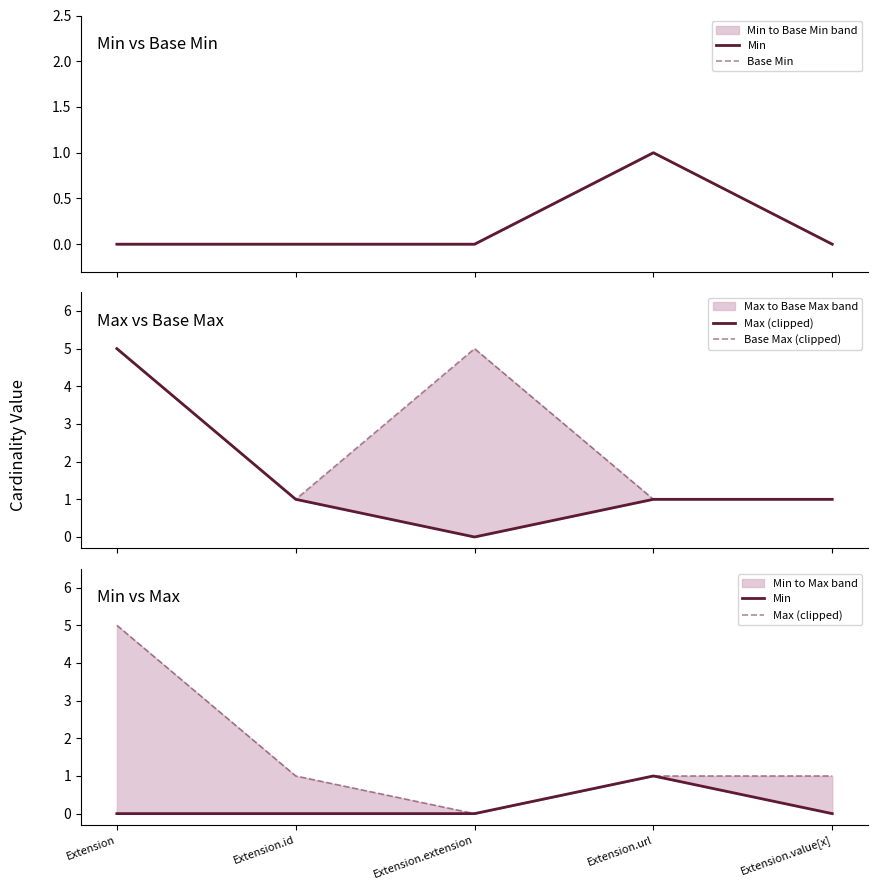

True or false: Max (clipped) has more than 2 interior local peaks.

False